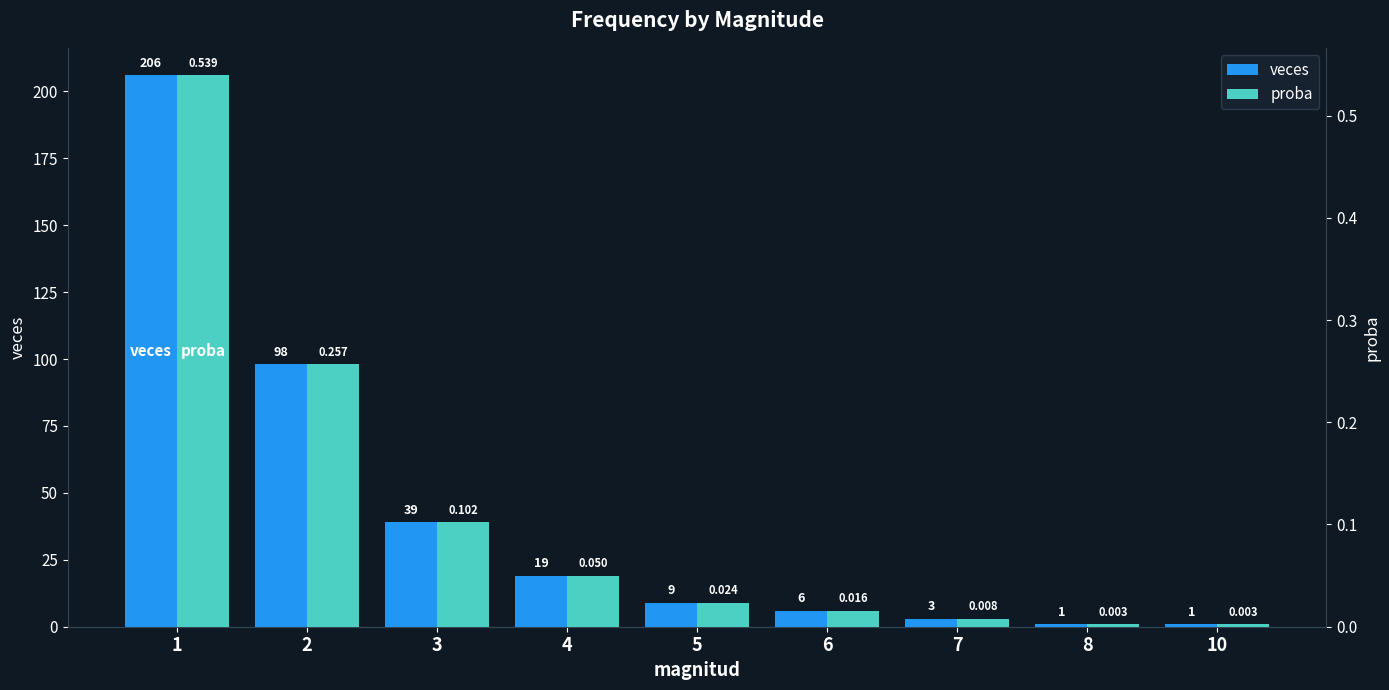

At which label does veces reach its minimum?

8